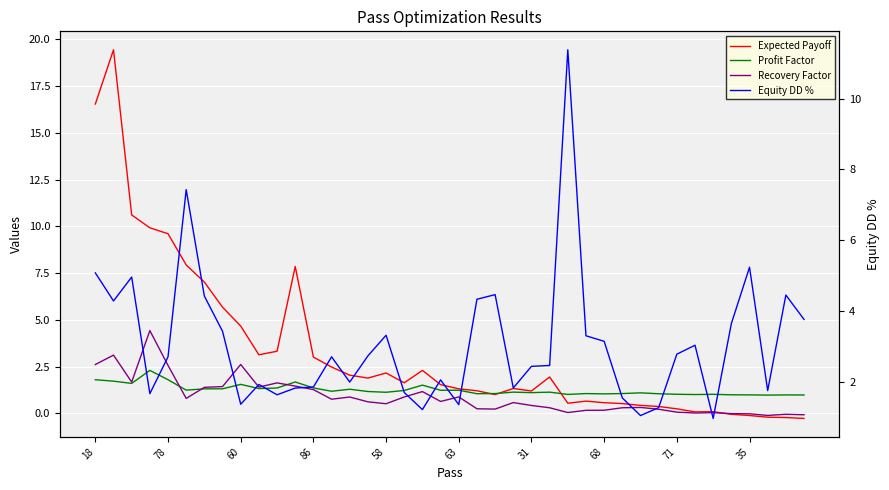

How many distinct data groups are displayed?

4